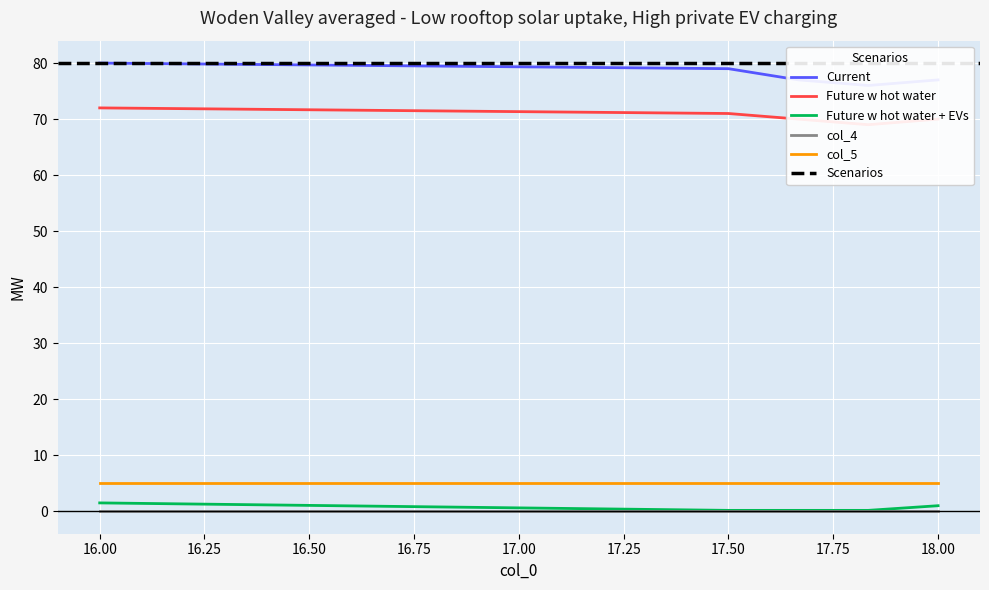

Between 17.6666666667 and 18.0, which series saw the biggest shift?

col_3